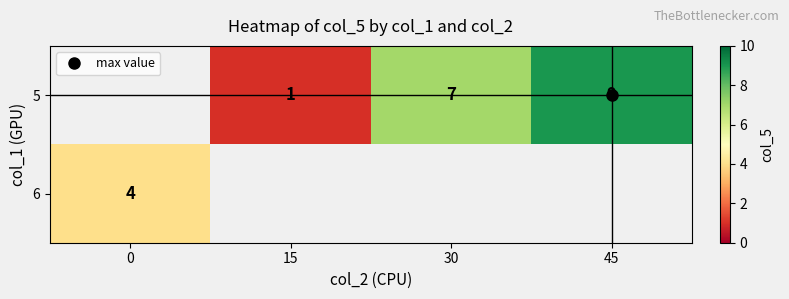

Is it true that 5 equals 9.9 at 30?

False